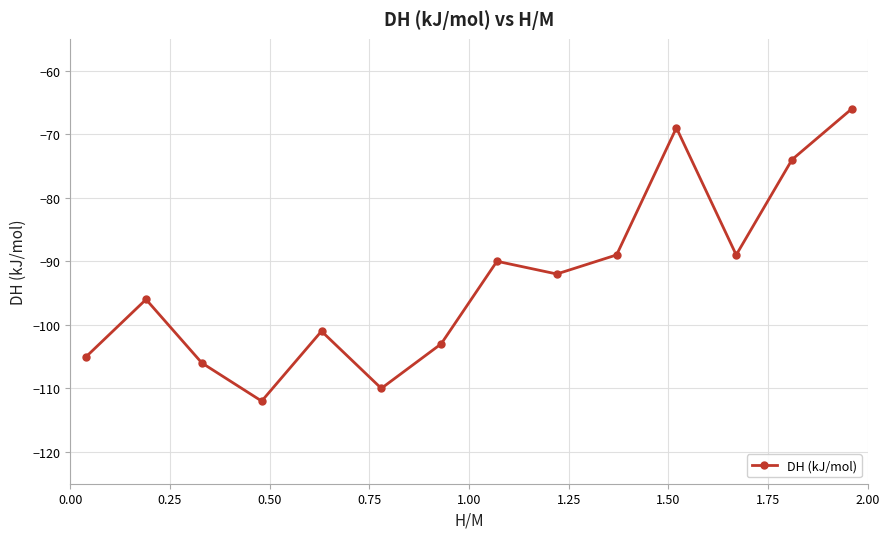

What is the difference between the maximum and minimum values?

46